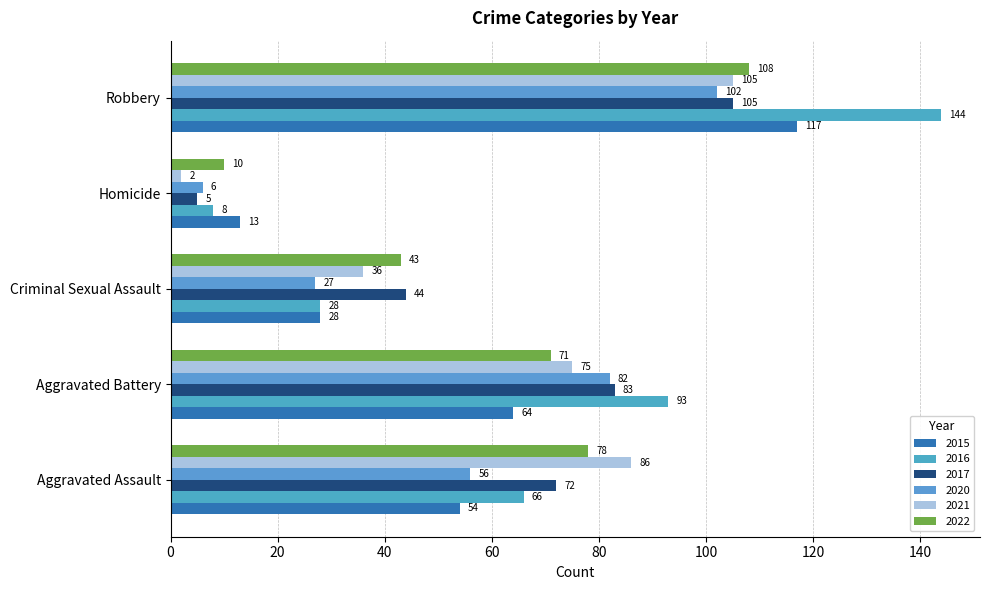

Count the number of data series in this chart.

6